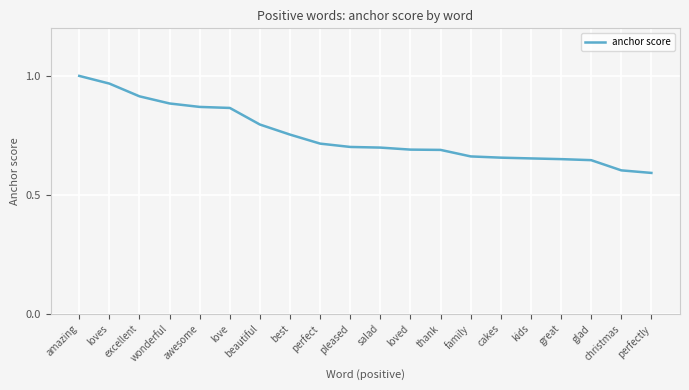

True or false: the data shows 0.6 at glad.

True